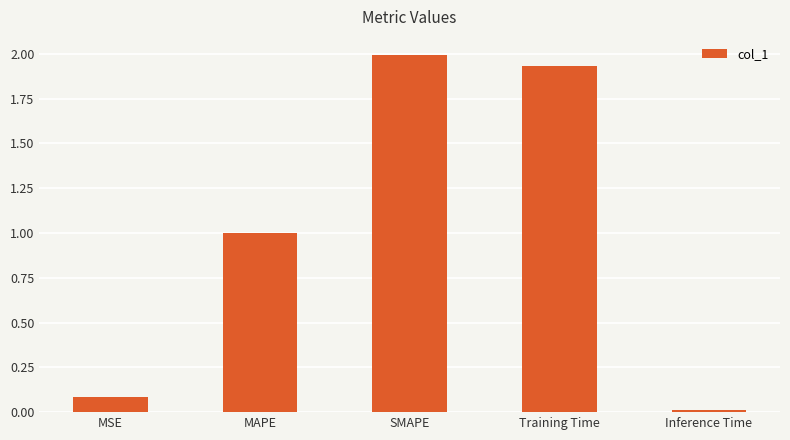

What is the value of the 3rd bar from the left?

2.0